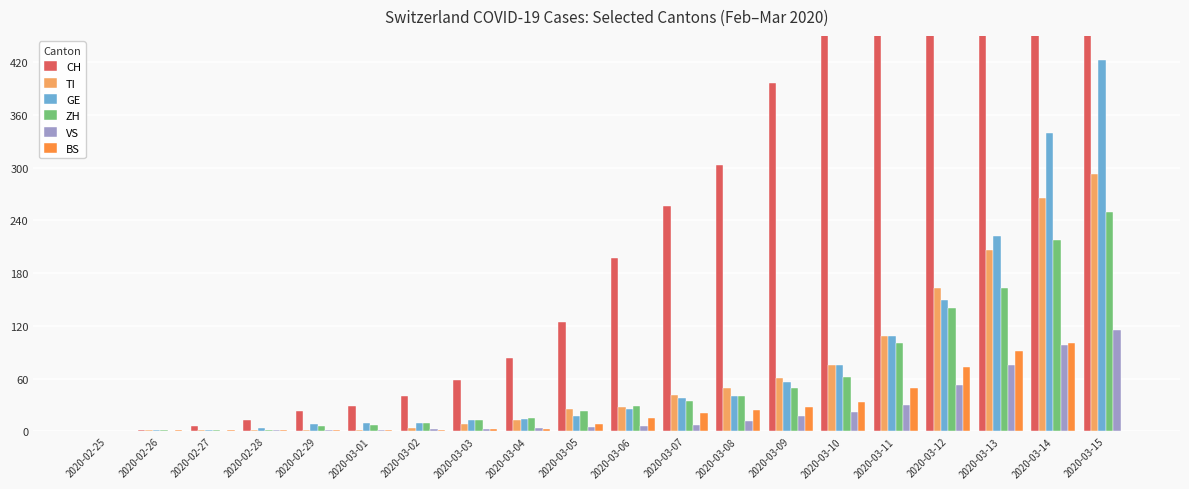

Is it true that CH equals 542 at 2020-03-10?

True